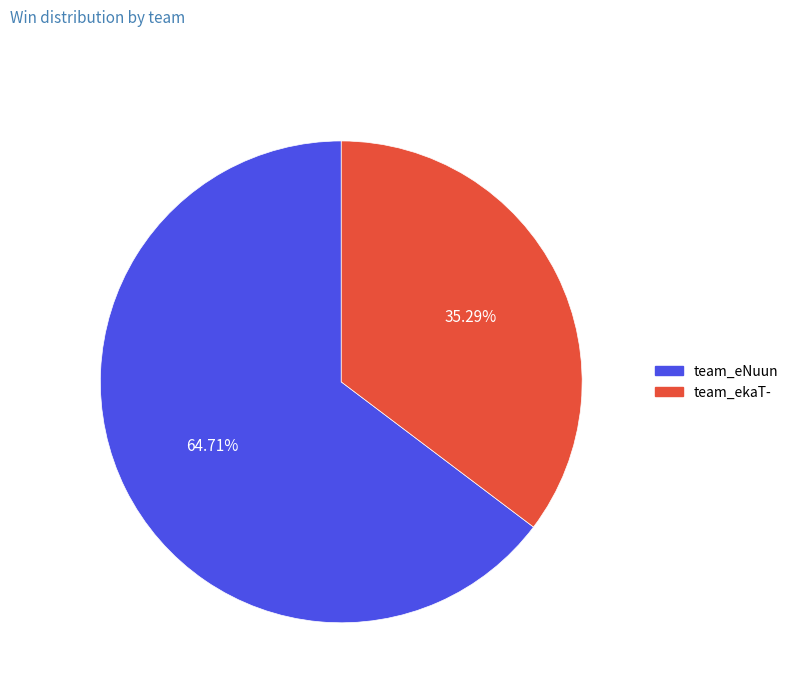

True or false: team_eNuun accounts for 71% of the total.

False